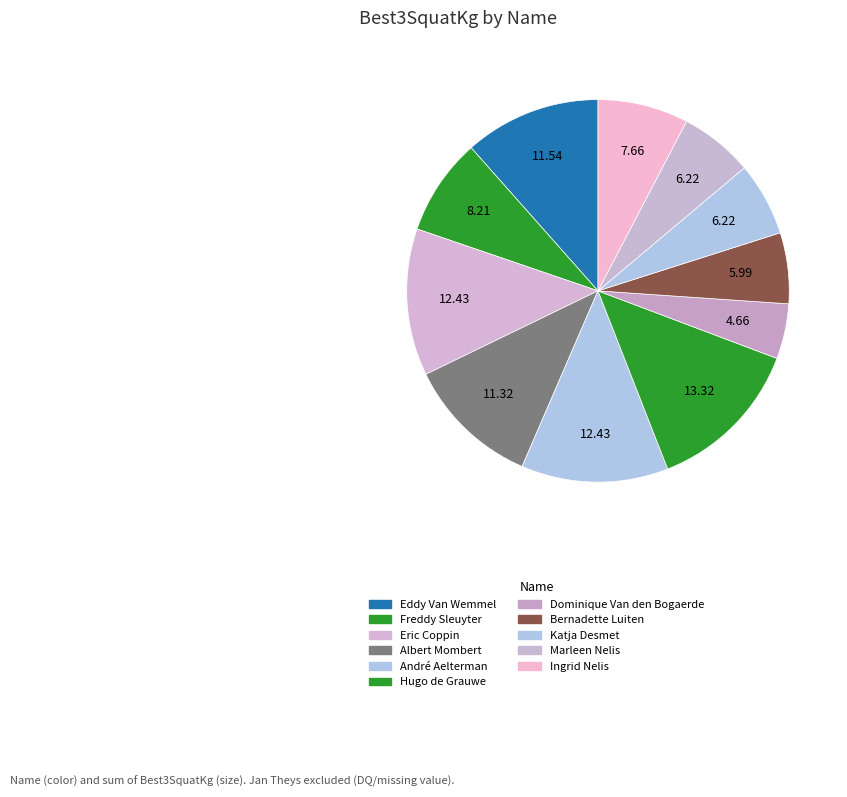

Between Freddy Sleuyter and Marleen Nelis, which is larger?

Freddy Sleuyter